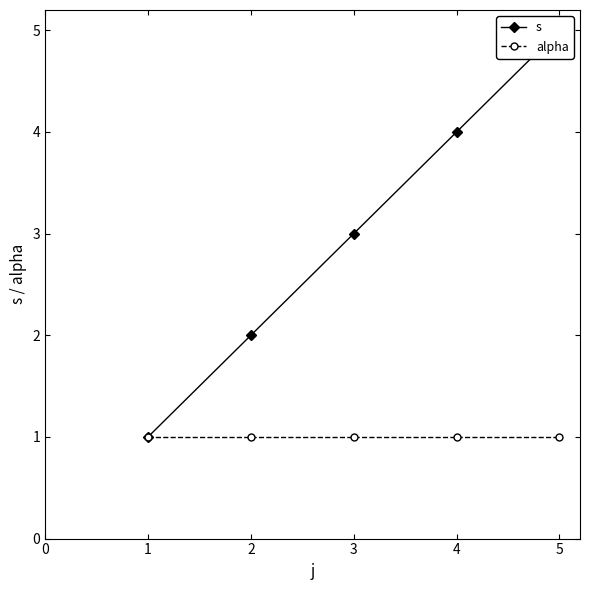

True or false: alpha and s intersect in this chart.

False